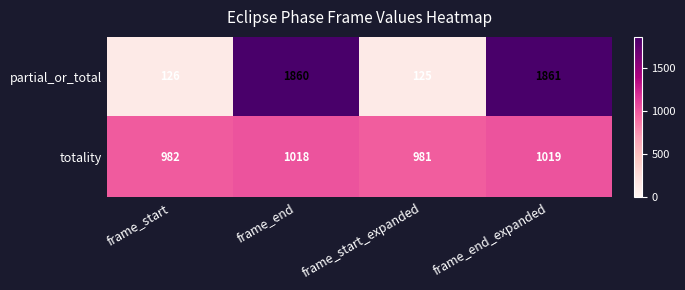

At frame_end_expanded, list the series in order from smallest to largest.

totality, partial_or_total